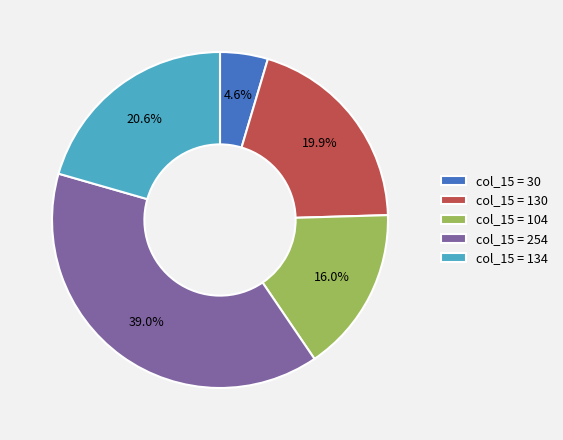

Rank the categories by value from lowest to highest.

col_15 = 30, col_15 = 104, col_15 = 130, col_15 = 134, col_15 = 254